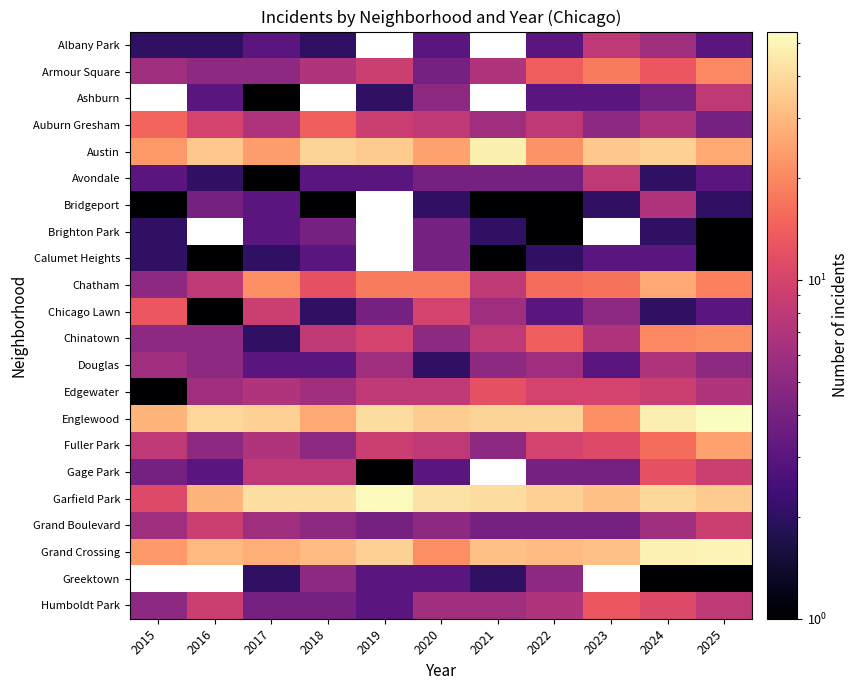

At how many categories does at least one series exceed 20?

11